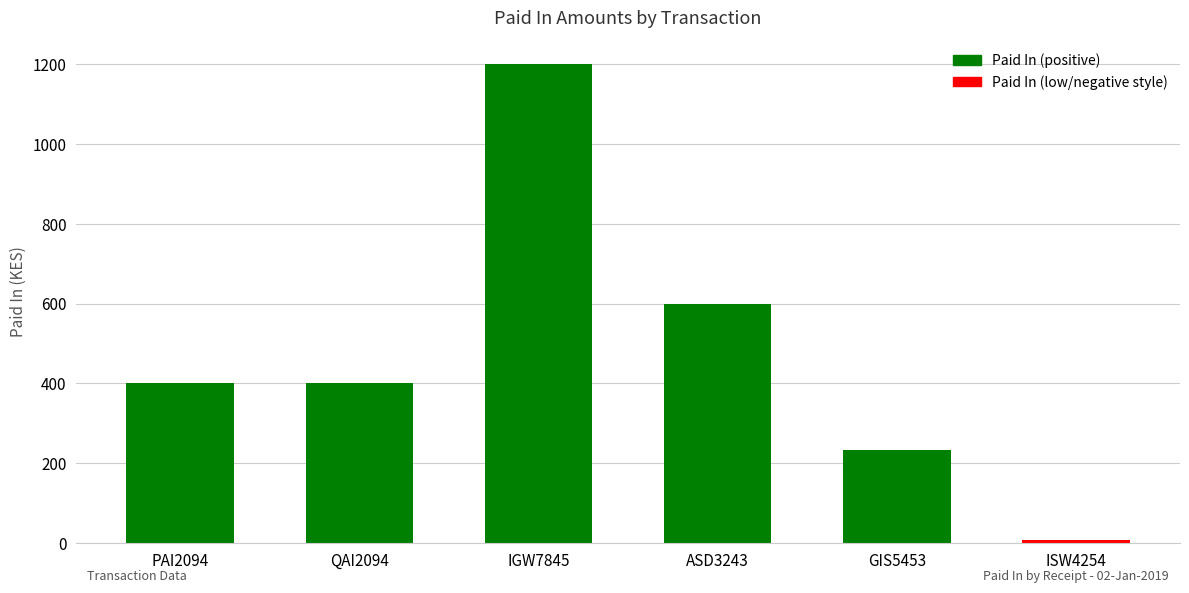

What is the change in value from PAI2094
Bernard to IGW7845
Grace?

+800